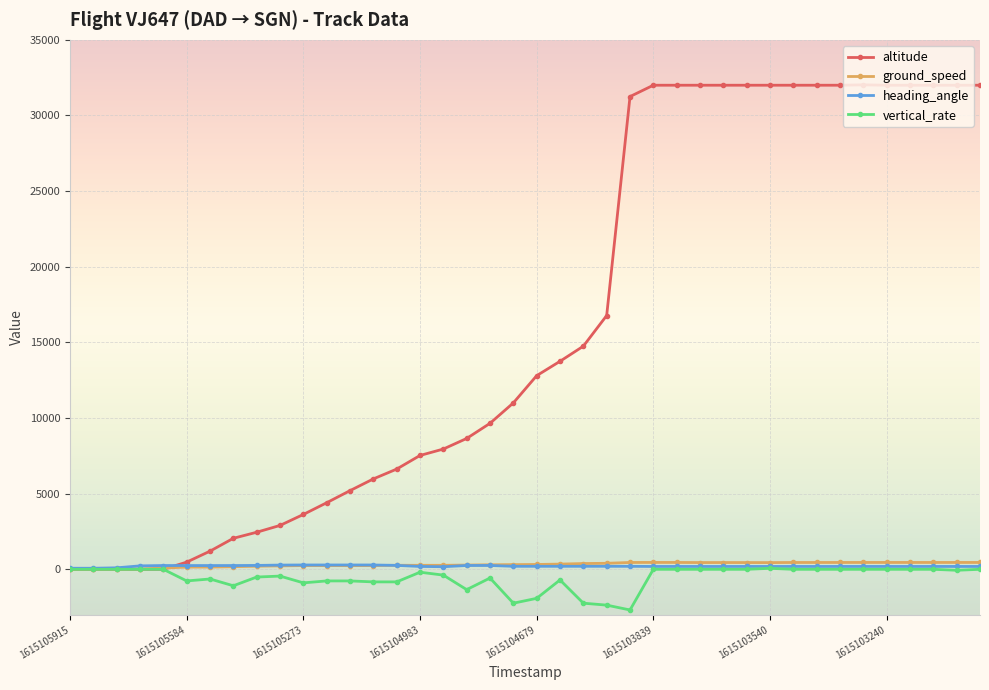

What is the highest value of the ground_speed series?

454